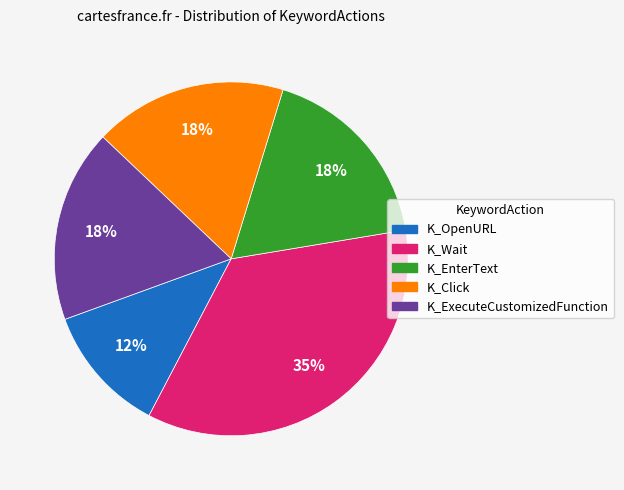

Count the number of slices in the pie.

5